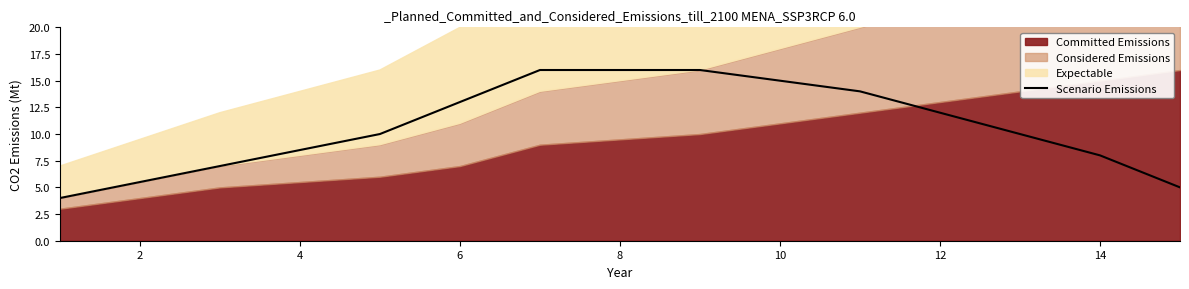

The Scenario Emissions series shows 8 at 14. True or false?

True